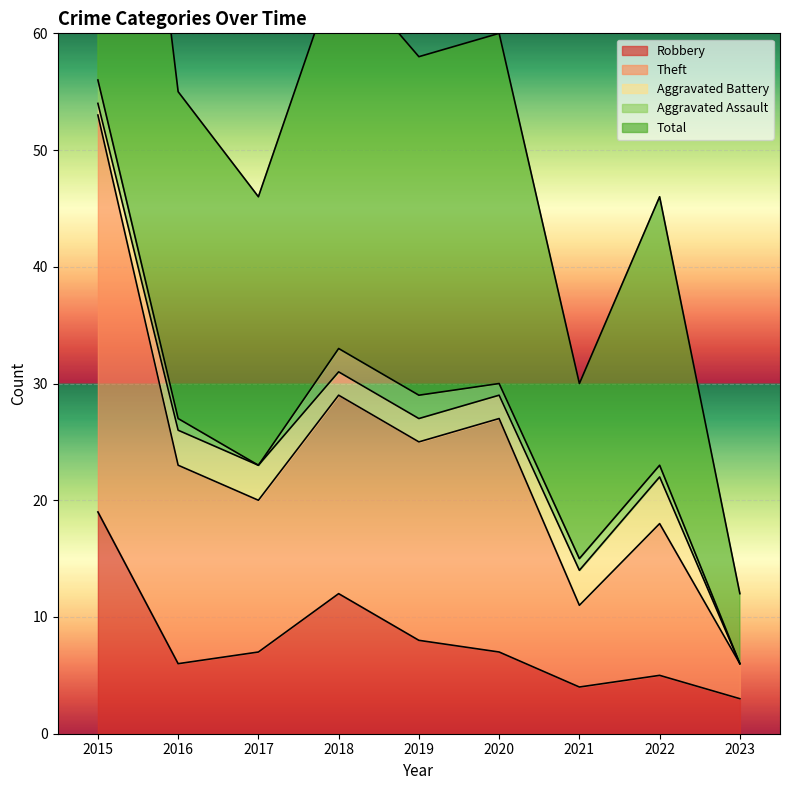

Which category has the highest value in the Robbery series?

2015